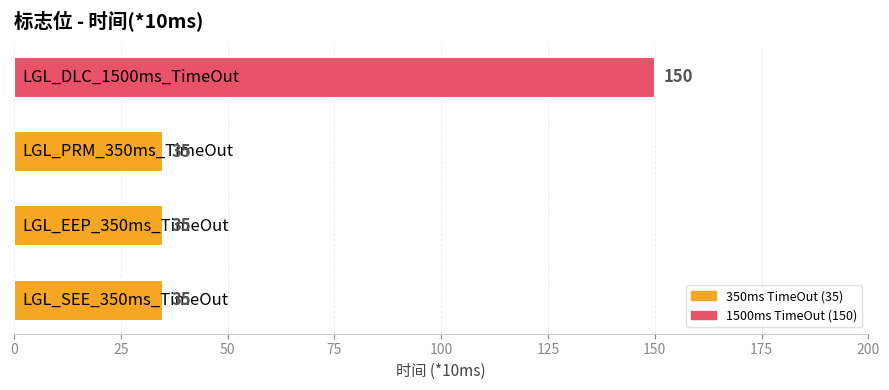

How many data points are above 35?

1